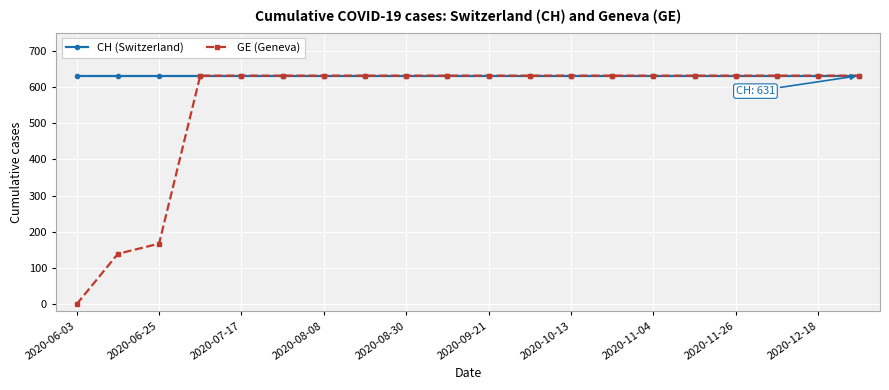

What is the value of the CH (Switzerland) point at the 19th from the left?

631